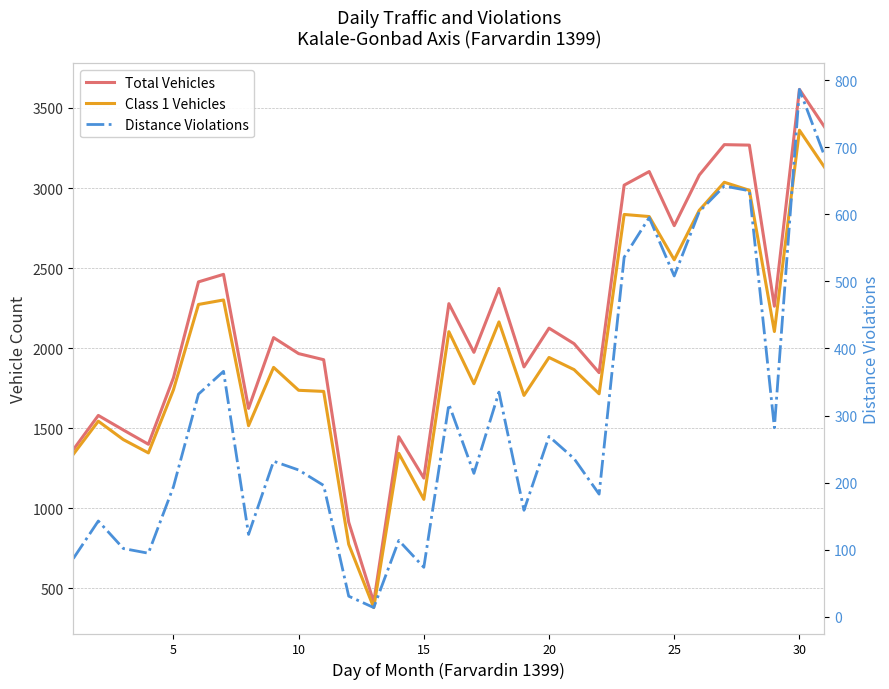

True or false: تعداد تخلف فاصله غیر مجاز and تعداد کل وسیله نقلیه intersect in this chart.

False